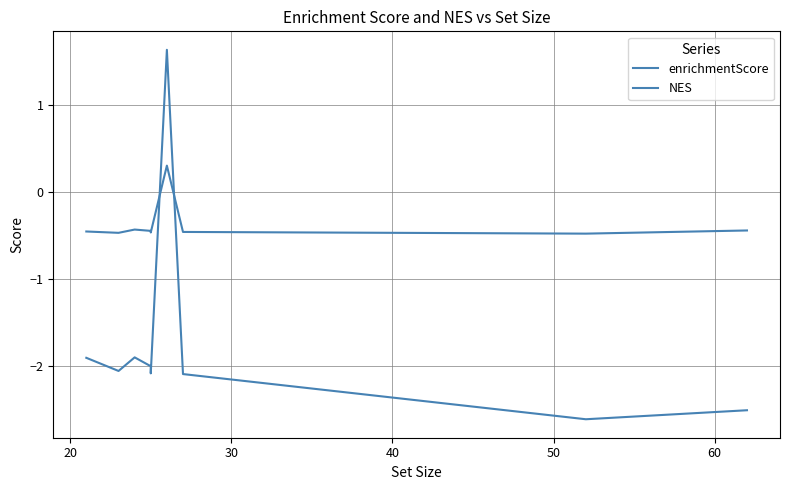

What is the lowest value of the enrichmentScore series?

-0.5